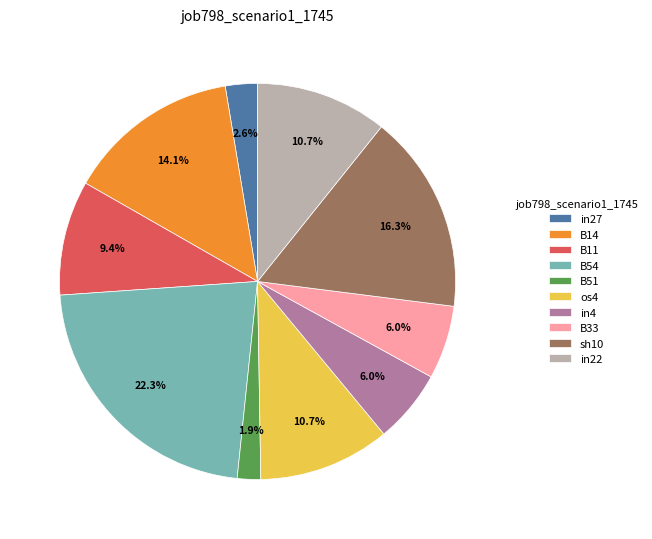

Which slice is the largest?

B54